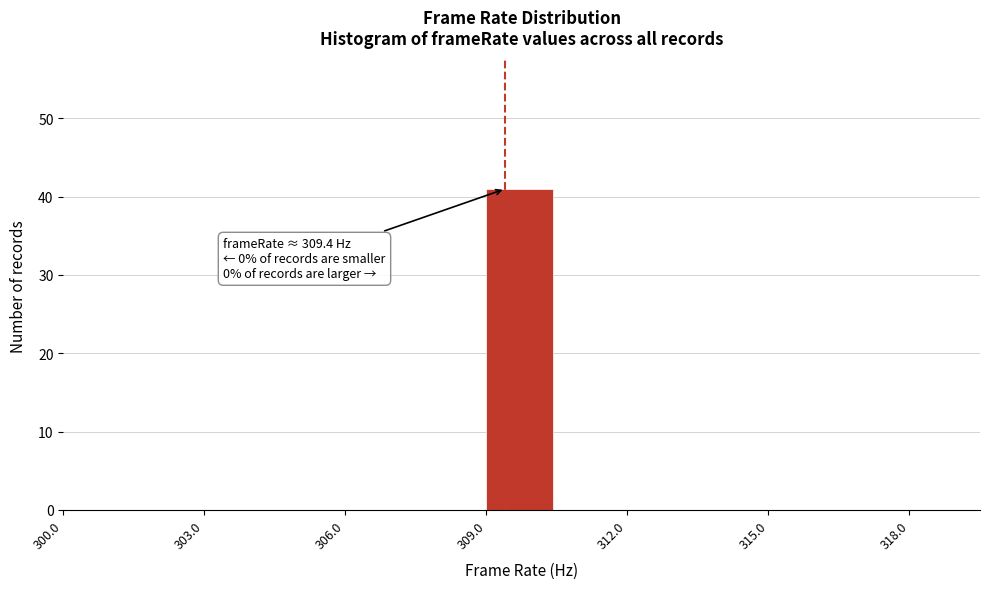

Read against the x-axis, roughly where is the centre of the tallest bar?

309.5